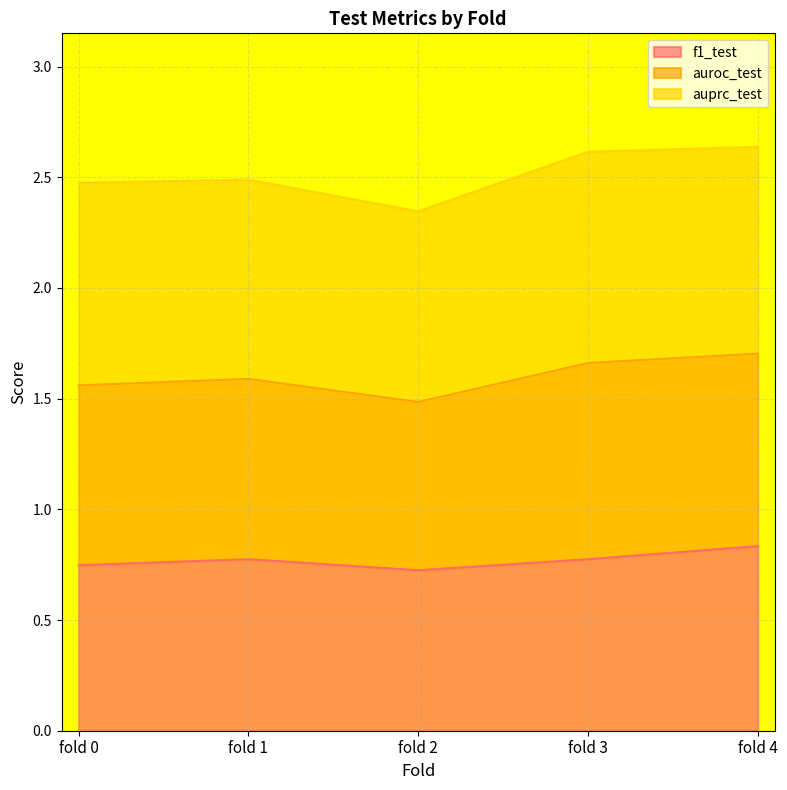

Does the chart have visible grid lines?

Yes